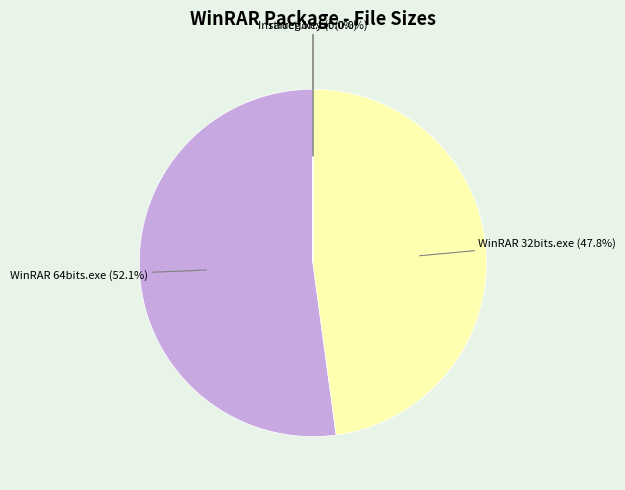

Is there a majority slice in this chart?

Yes